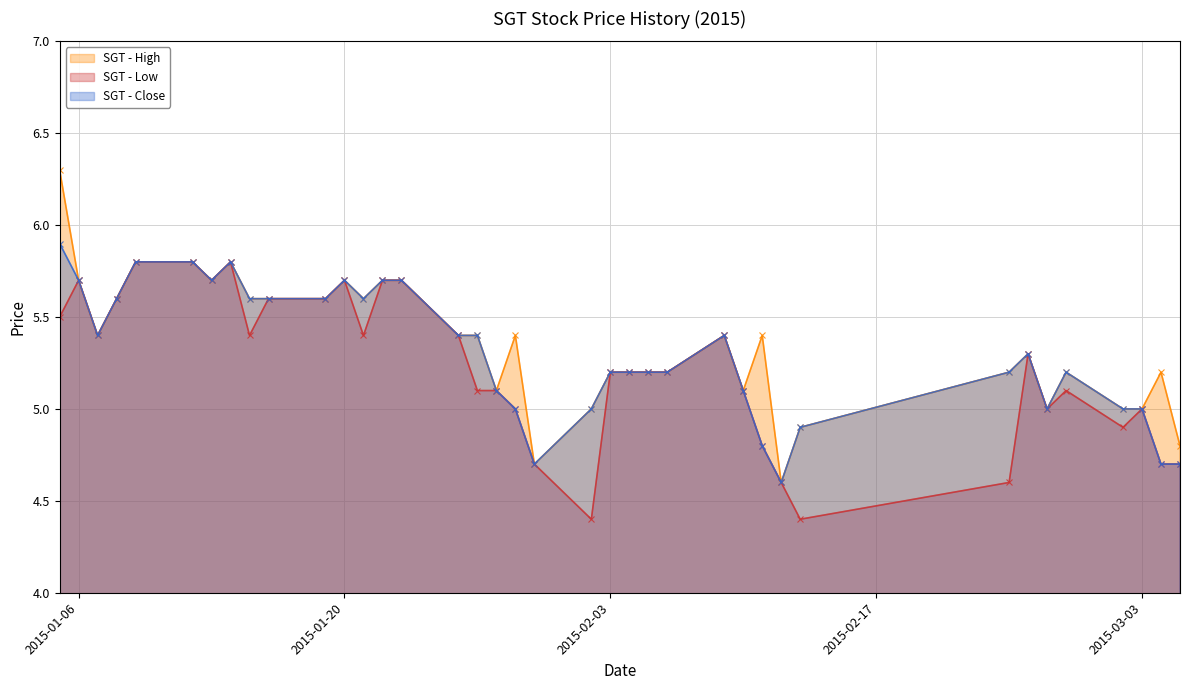

At 2015-02-27, list the series in order from largest to smallest.

high, close, low